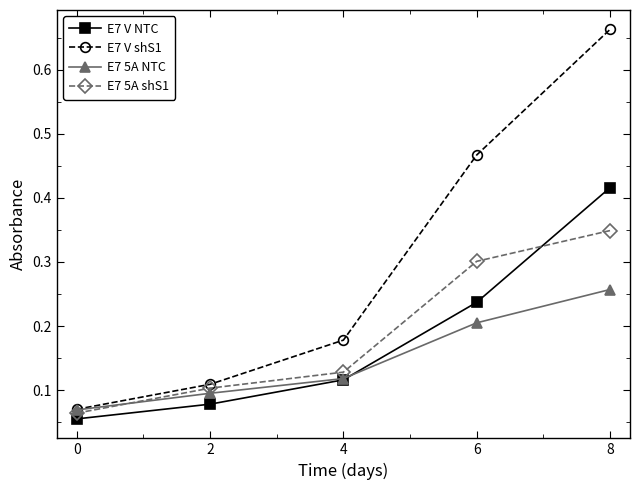

Count the number of data series in this chart.

4